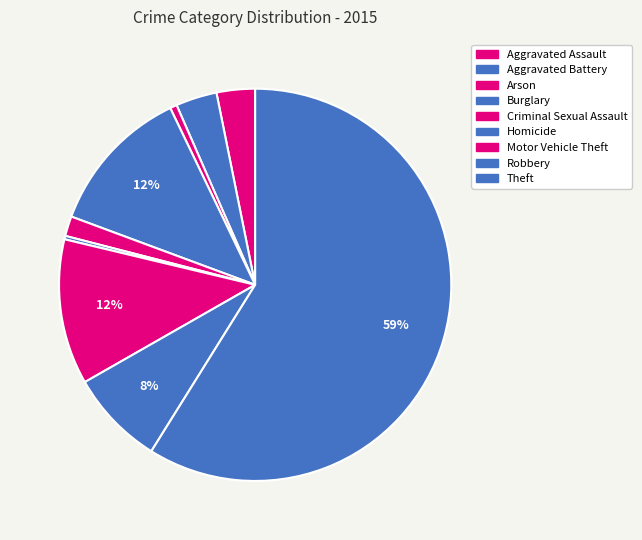

Which category has the smallest portion of the pie?

Homicide